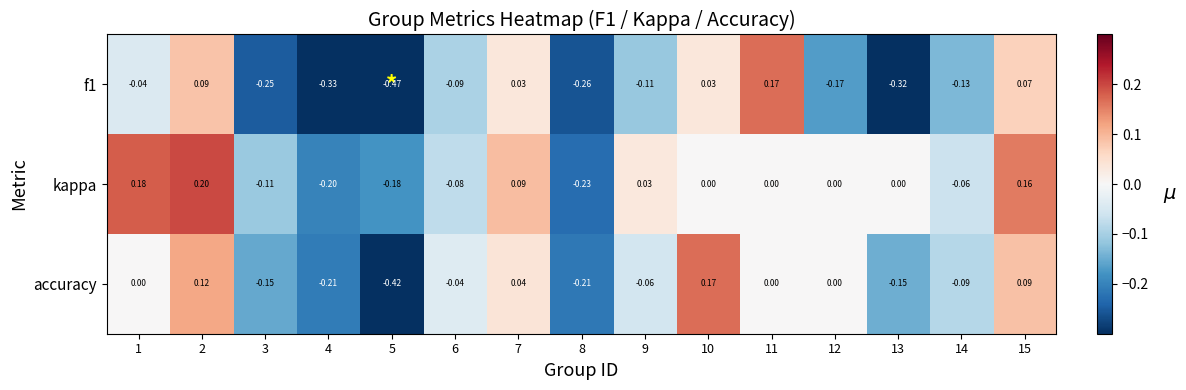

Which series has the largest total across all categories?

kappa